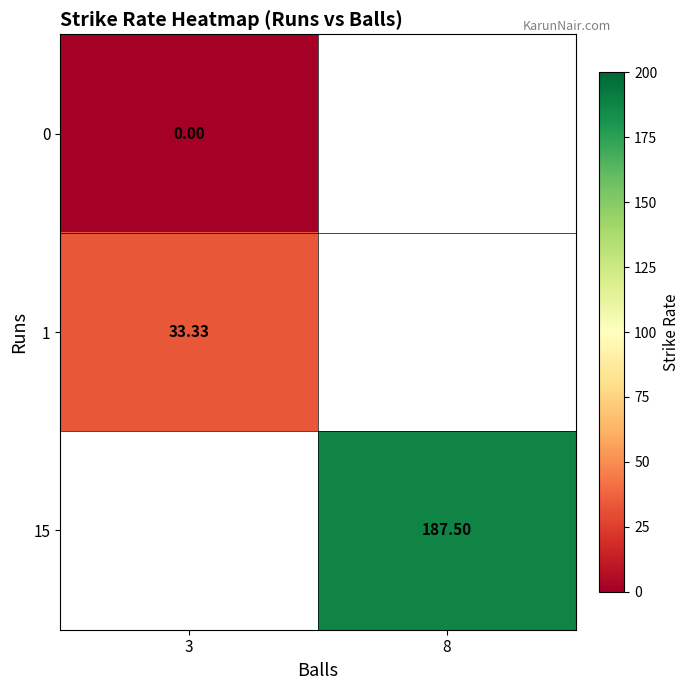

The value of 1 at 3 is 33.3. True or false?

True